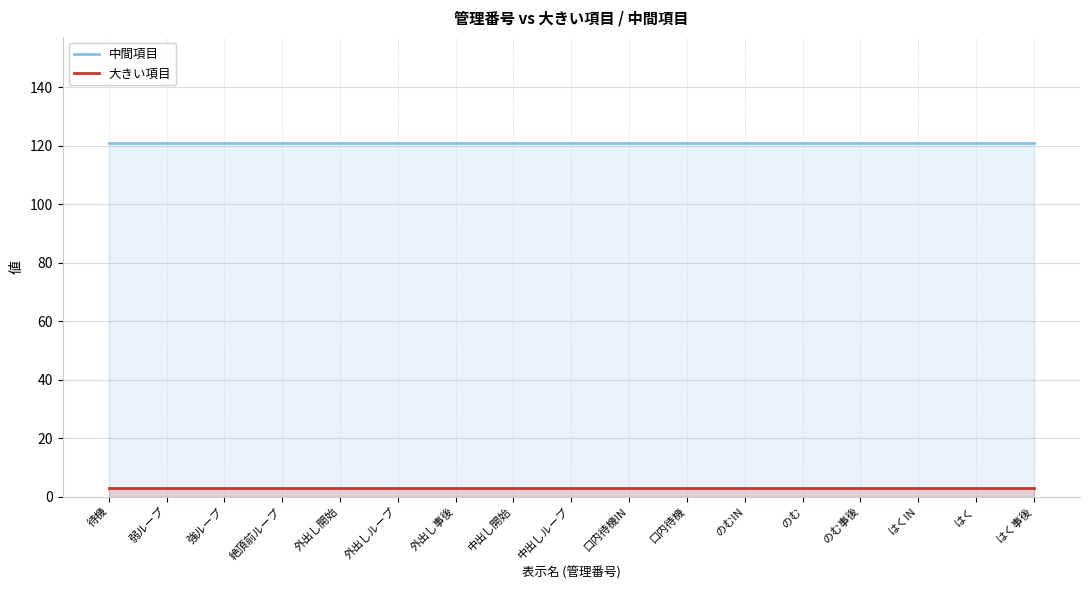

What is the smallest value displayed?

3